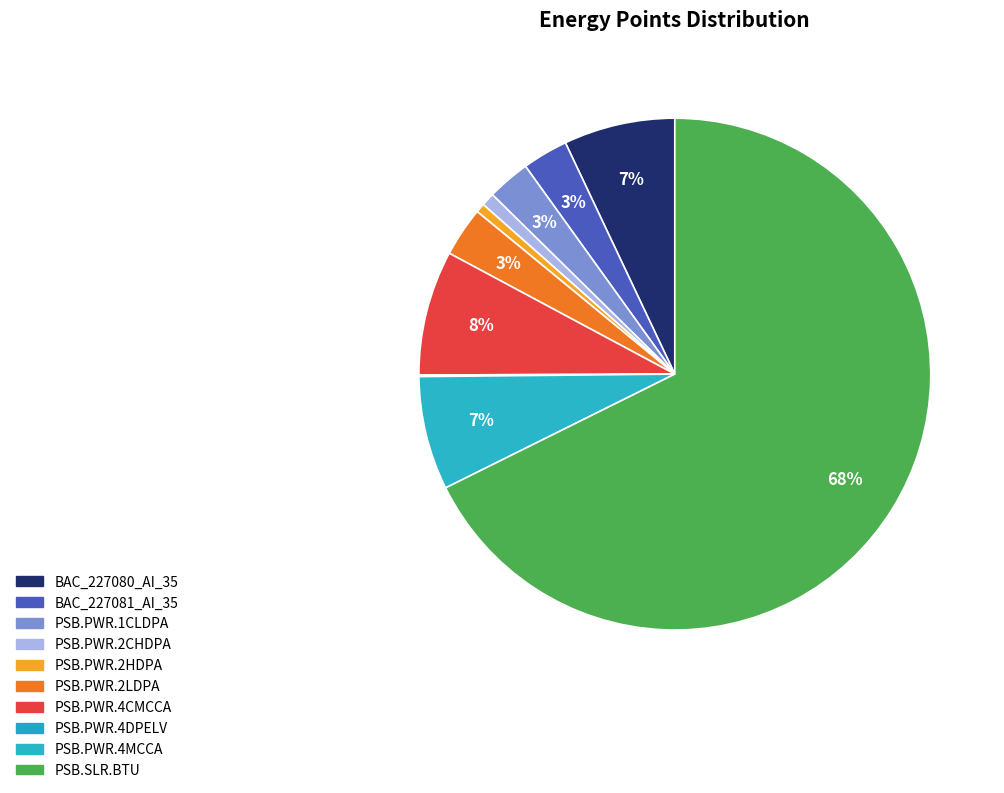

Is it true that PSB.PWR.4CMCCA is 8% of the pie?

True